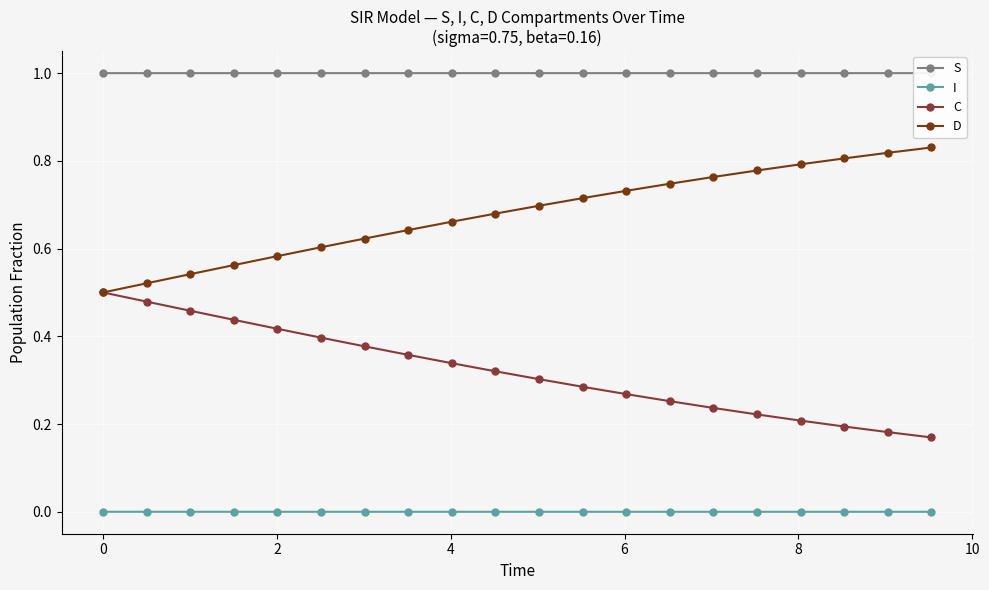

Rank the series by their average value, from lowest to highest.

I, C, D, S